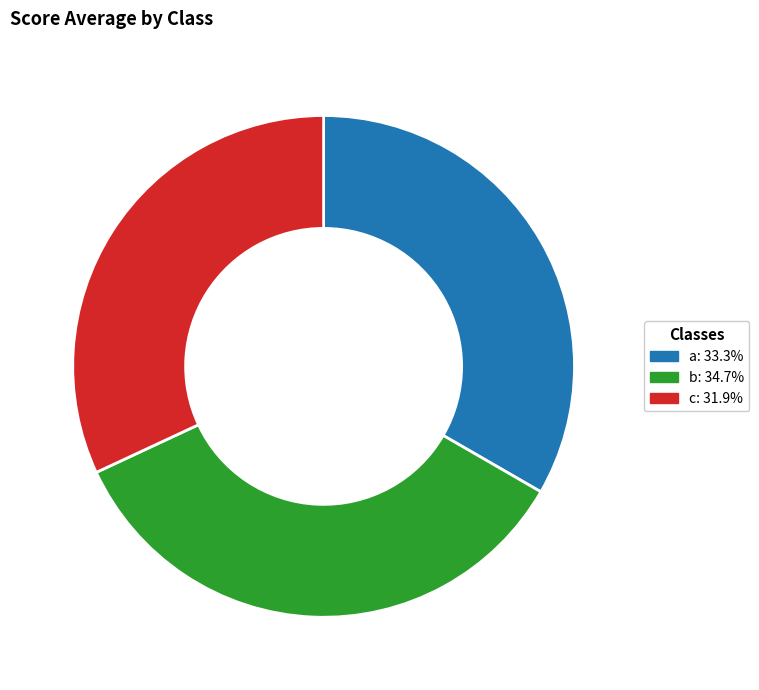

Is there a majority slice in this chart?

No